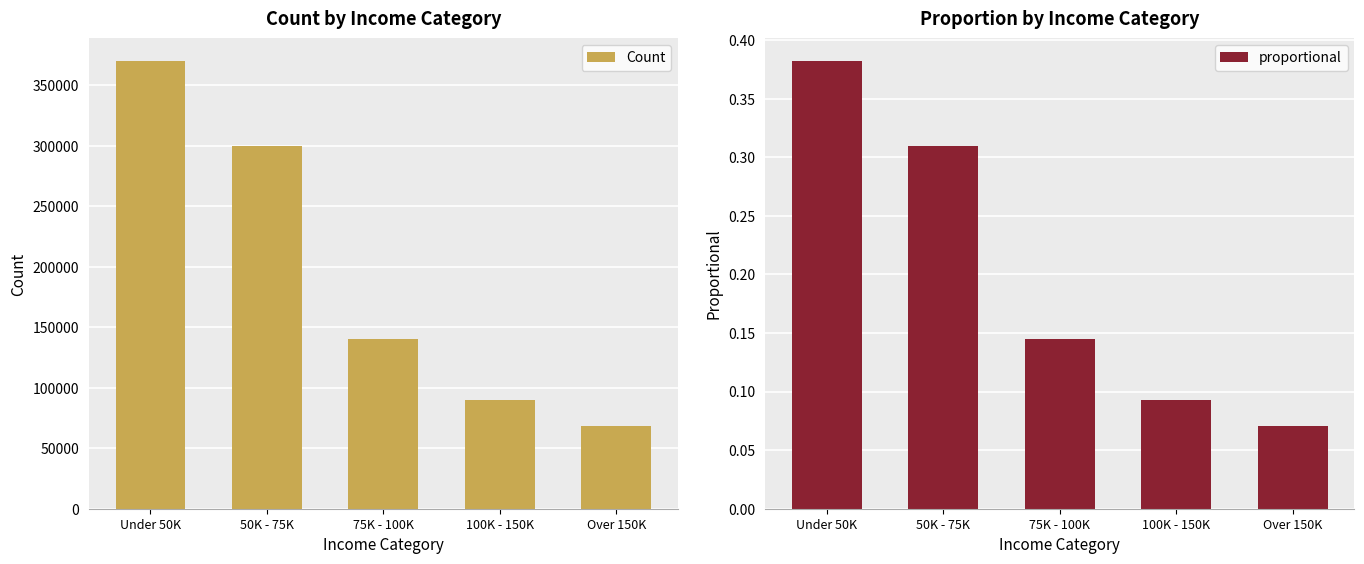

What position from the right is Under 50K?

5